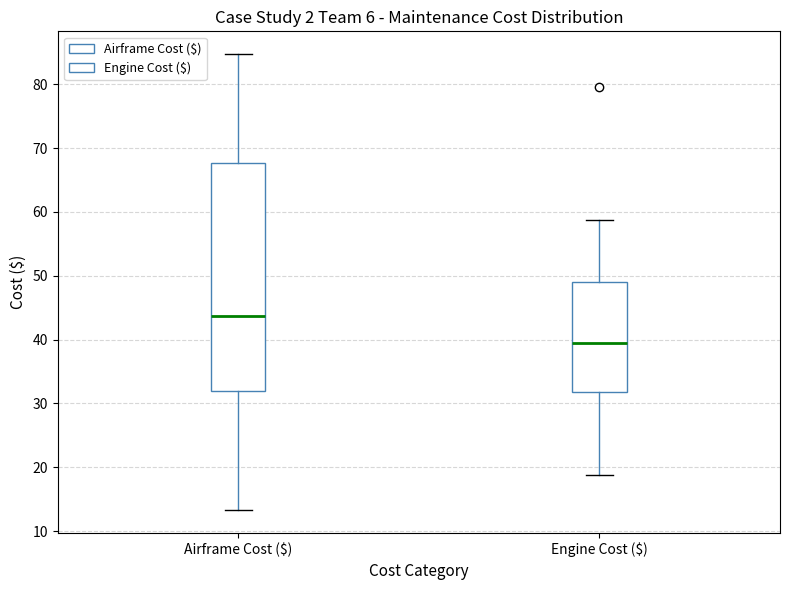

Reading left to right, transcribe this box plot: for each box, give where its median line is, the range the box spans, and where its two whiskers end, as read against the y-axis. The values are not printed on the chart, so give them approximately, as read against the axis.

Airframe Cost ($): median 44, box 32 to 68, whiskers 13 to 85
Engine Cost ($): median 40, box 32 to 49, whiskers 19 to 59